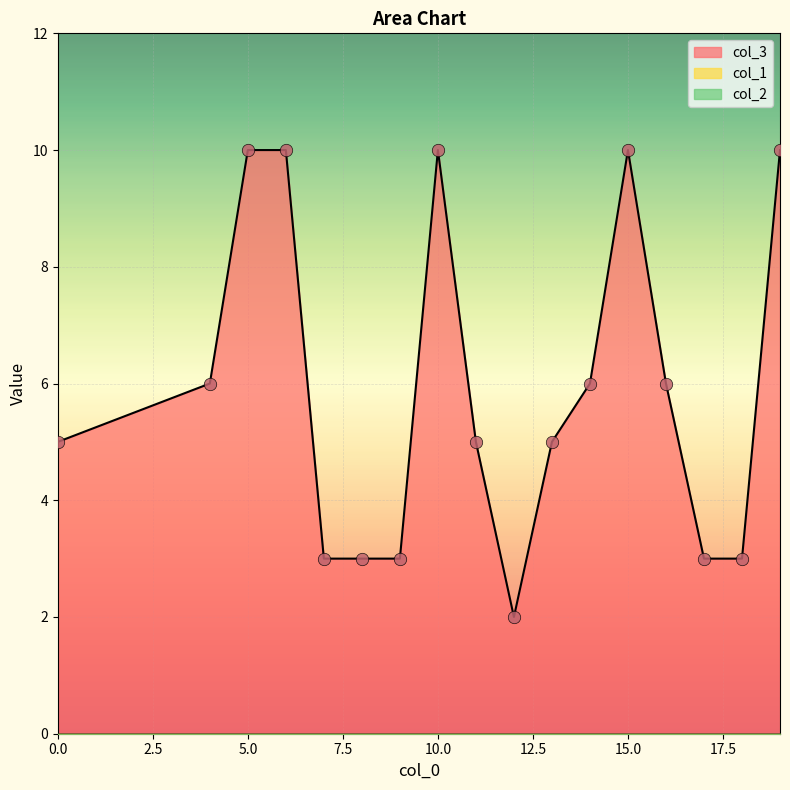

What are all the series names shown in the legend?

col_3, col_1, col_2